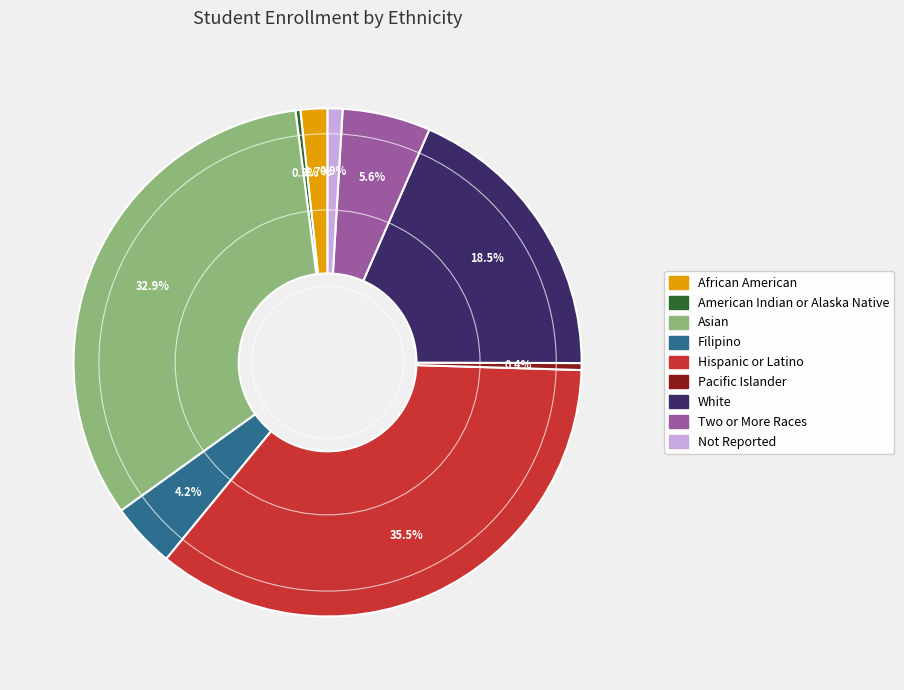

What is the largest slice in the pie chart?

Hispanic or Latino